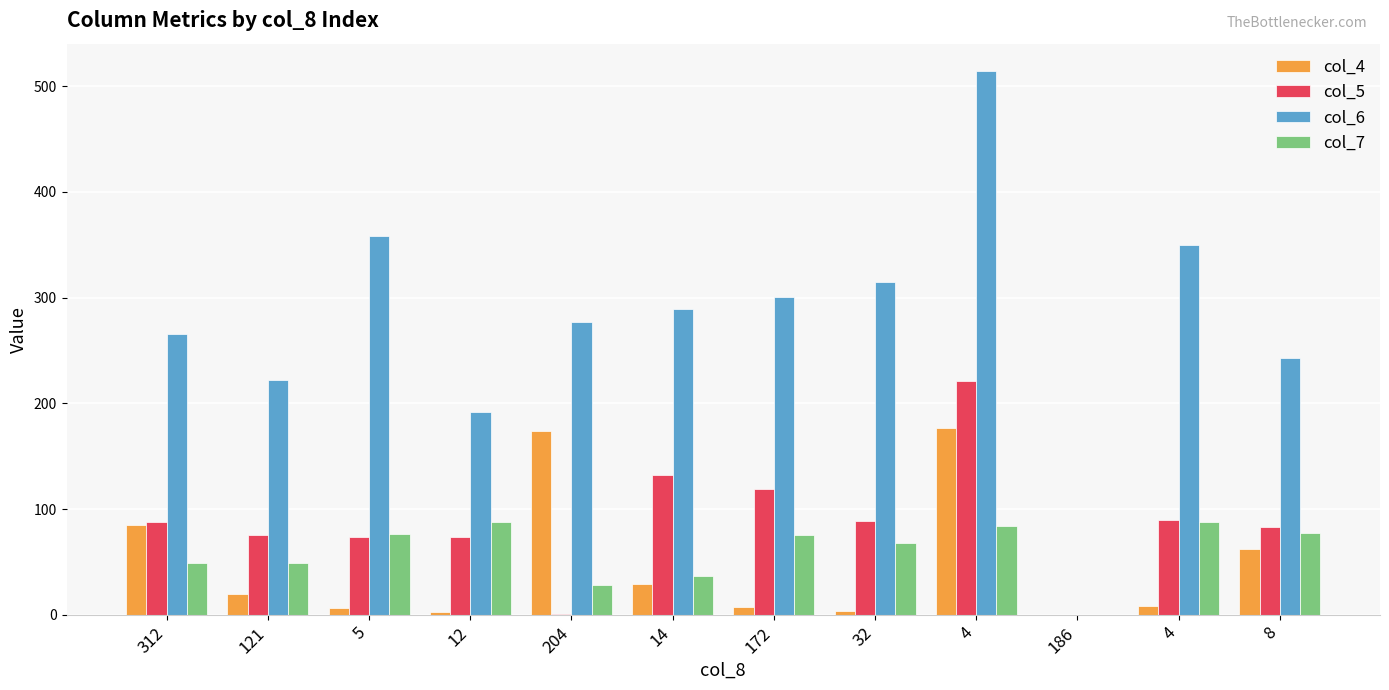

What is the sum of all col_4 values?

575.5